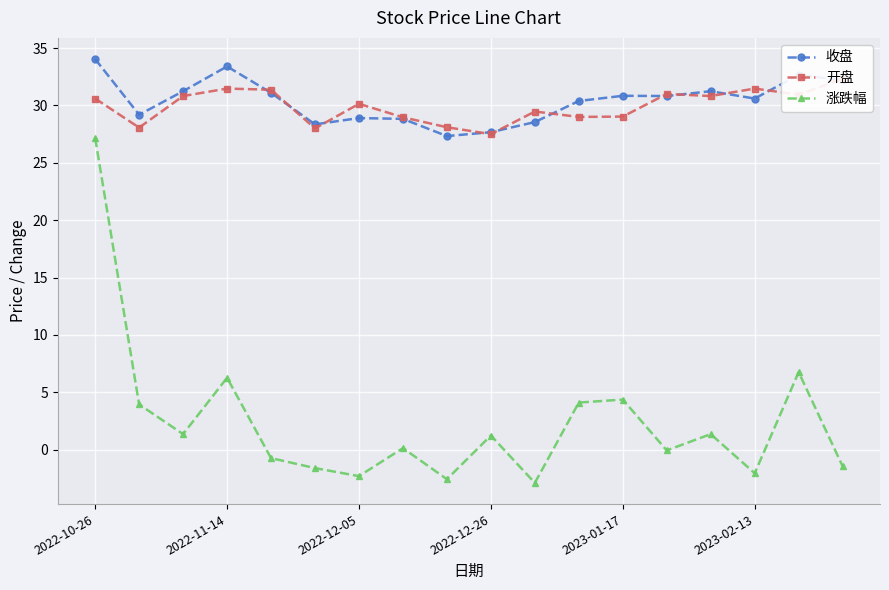

Where is the first local maximum for 涨跌幅?

2022-11-14